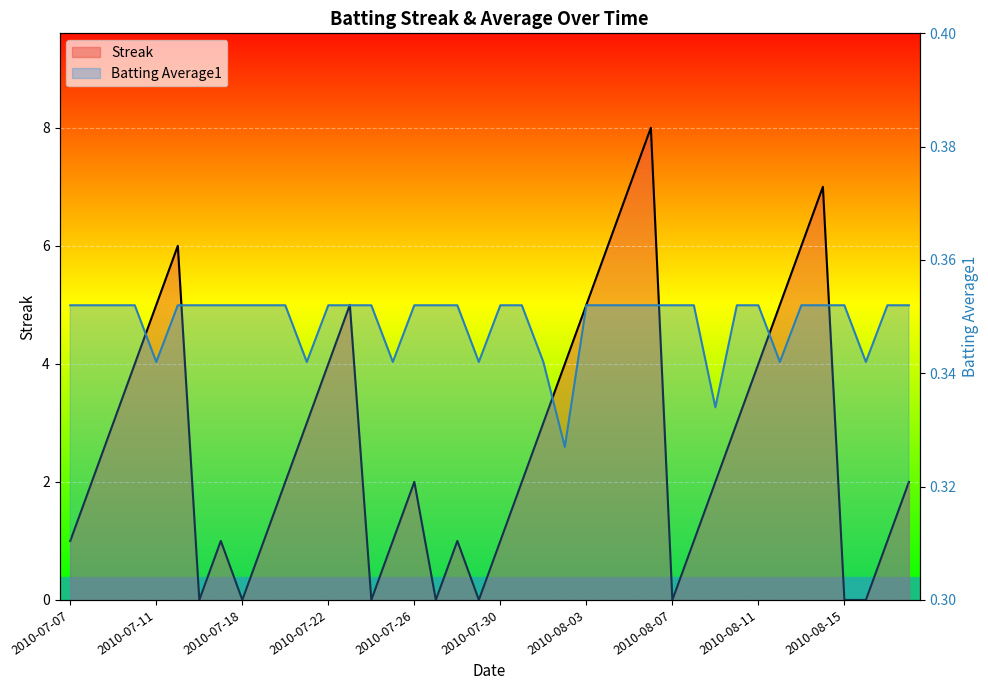

Which has a higher value, 2010-08-16 or 2010-08-13?

2010-08-13